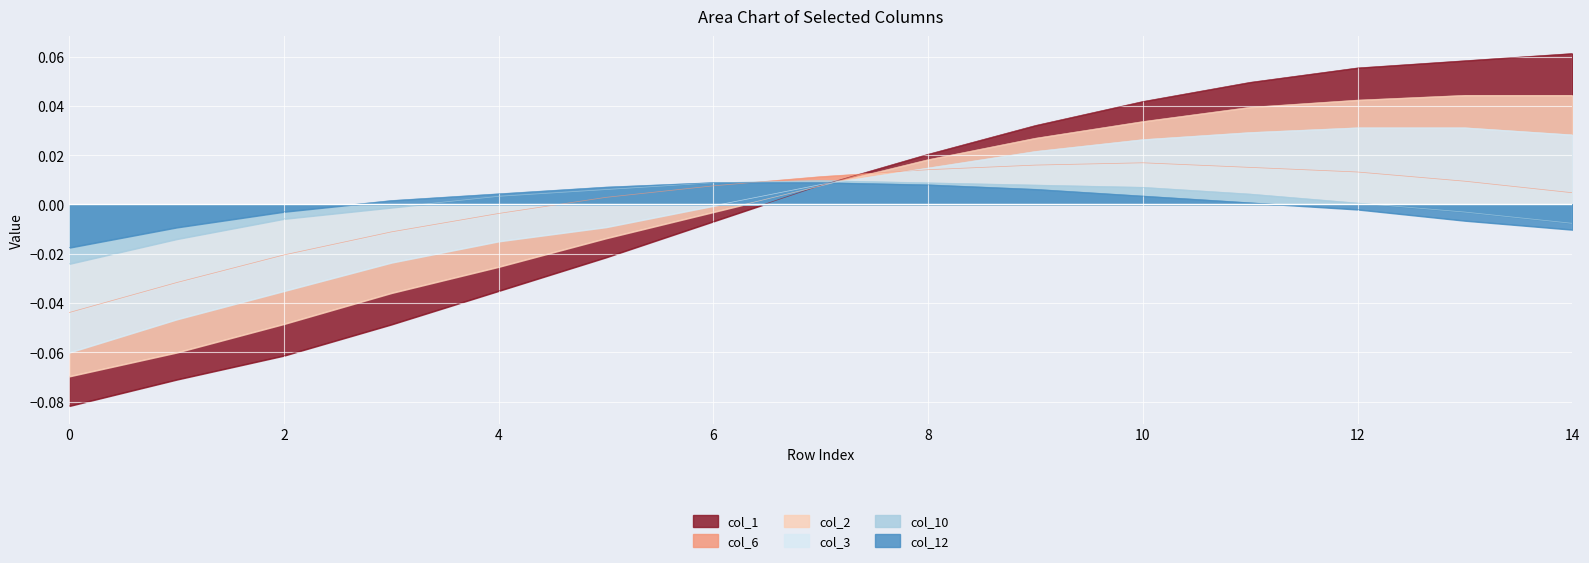

At how many categories does at least one series exceed 0?

12